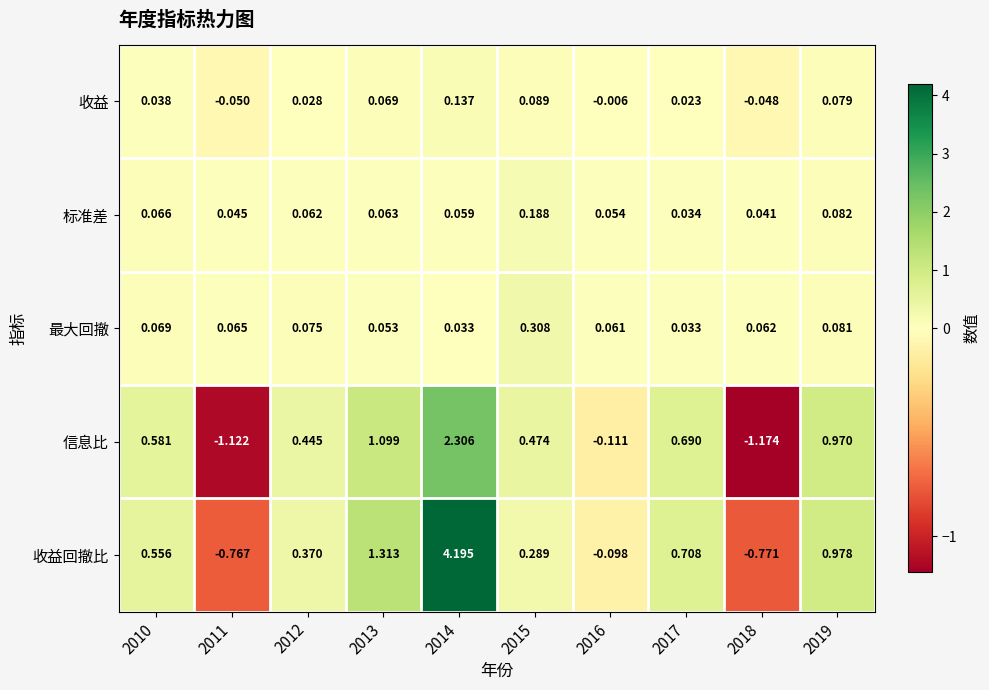

Which series has the largest range (max minus min)?

收益回撤比